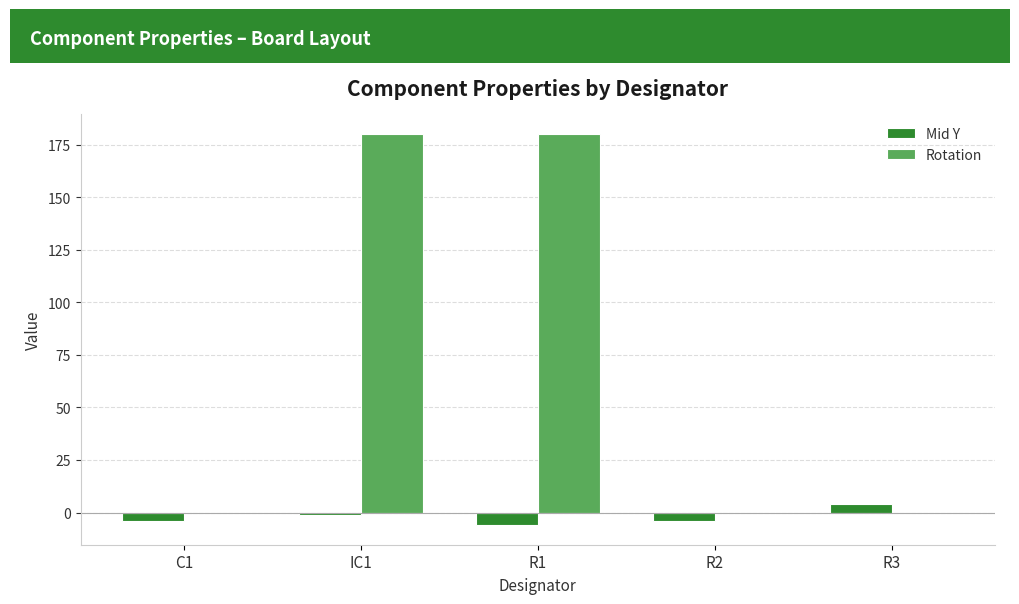

What is the average value of the Rotation series?

72